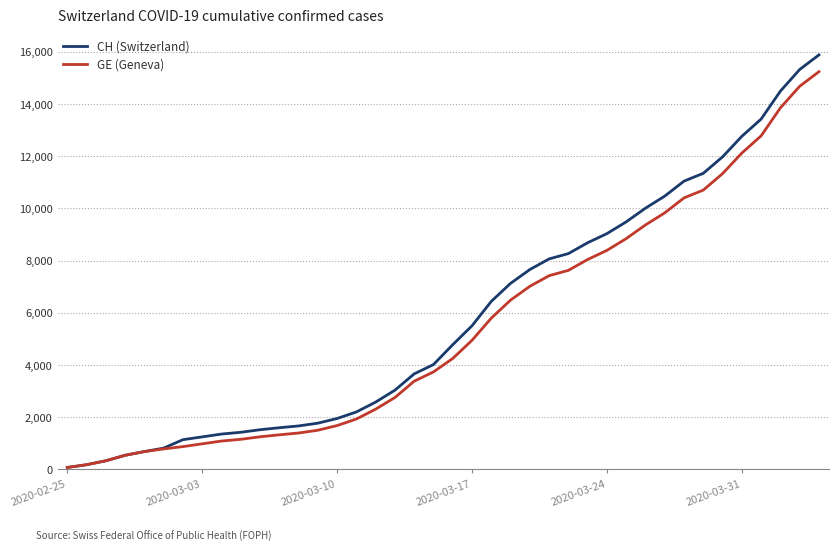

What is the greatest value displayed?

15875